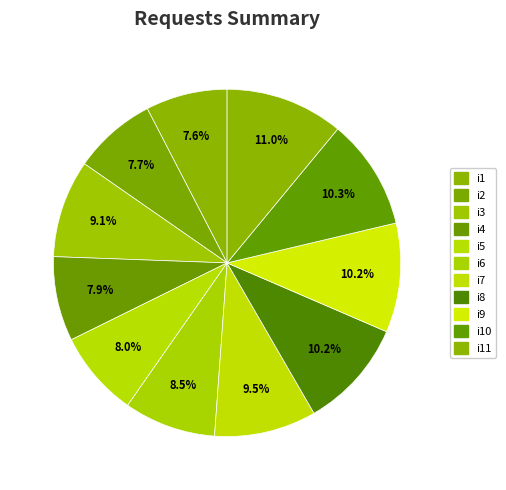

Approximately how many times larger is the value at i9 compared to i6?

1.2